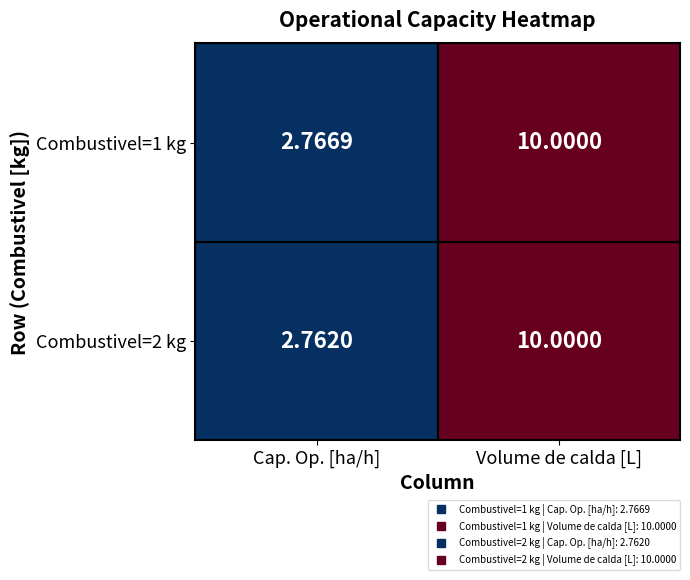

Where is Combustivel=2 kg nearest to the value 6?

Cap. Op. [ha/h]